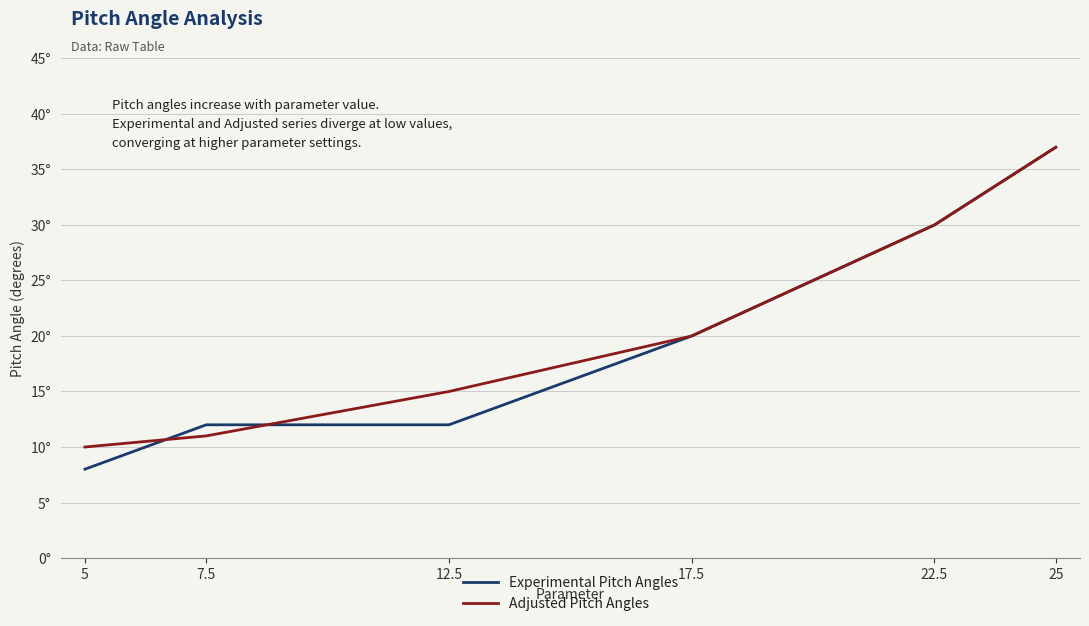

What is the sum of all Adjusted Pitch Angles values?

123